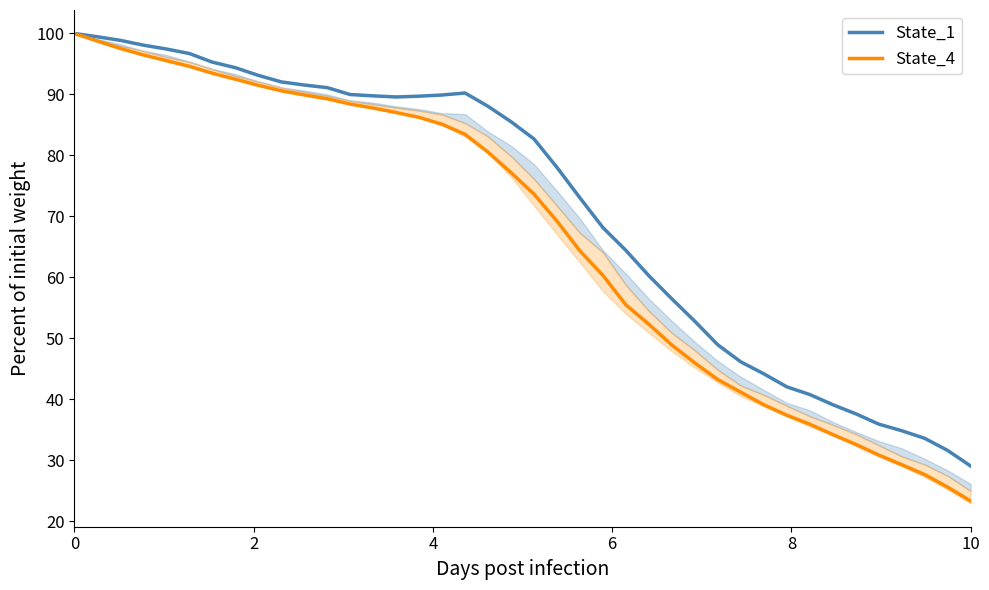

What is the value of the State_1 point at the 2nd from the left?

99.5